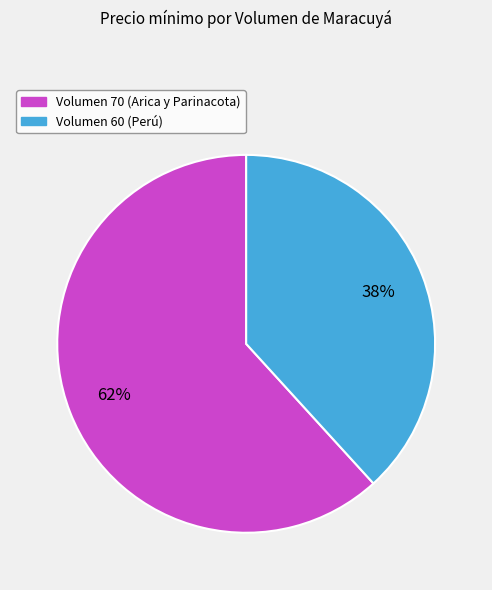

Does Volumen 70 (Arica y Parinacota) account for over 50% of the chart?

Yes